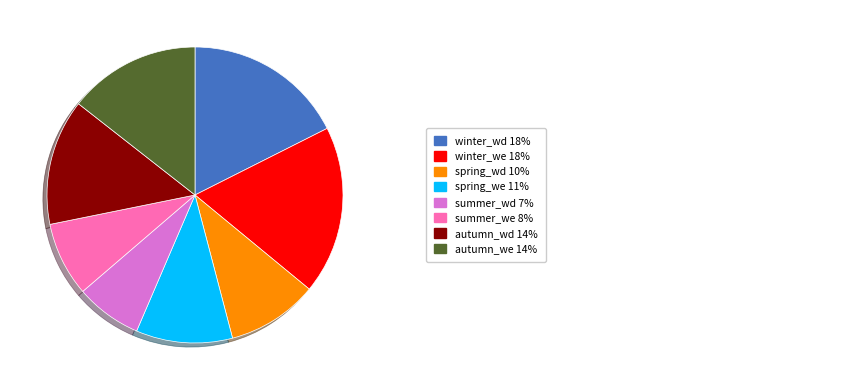

Is there a majority slice in this chart?

No